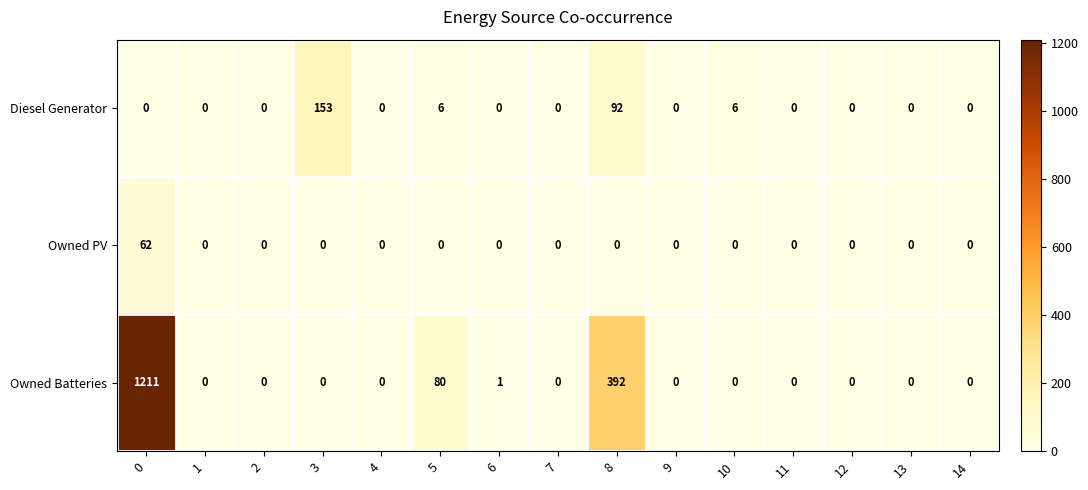

Which series has the largest total across all categories?

Owned Batteries